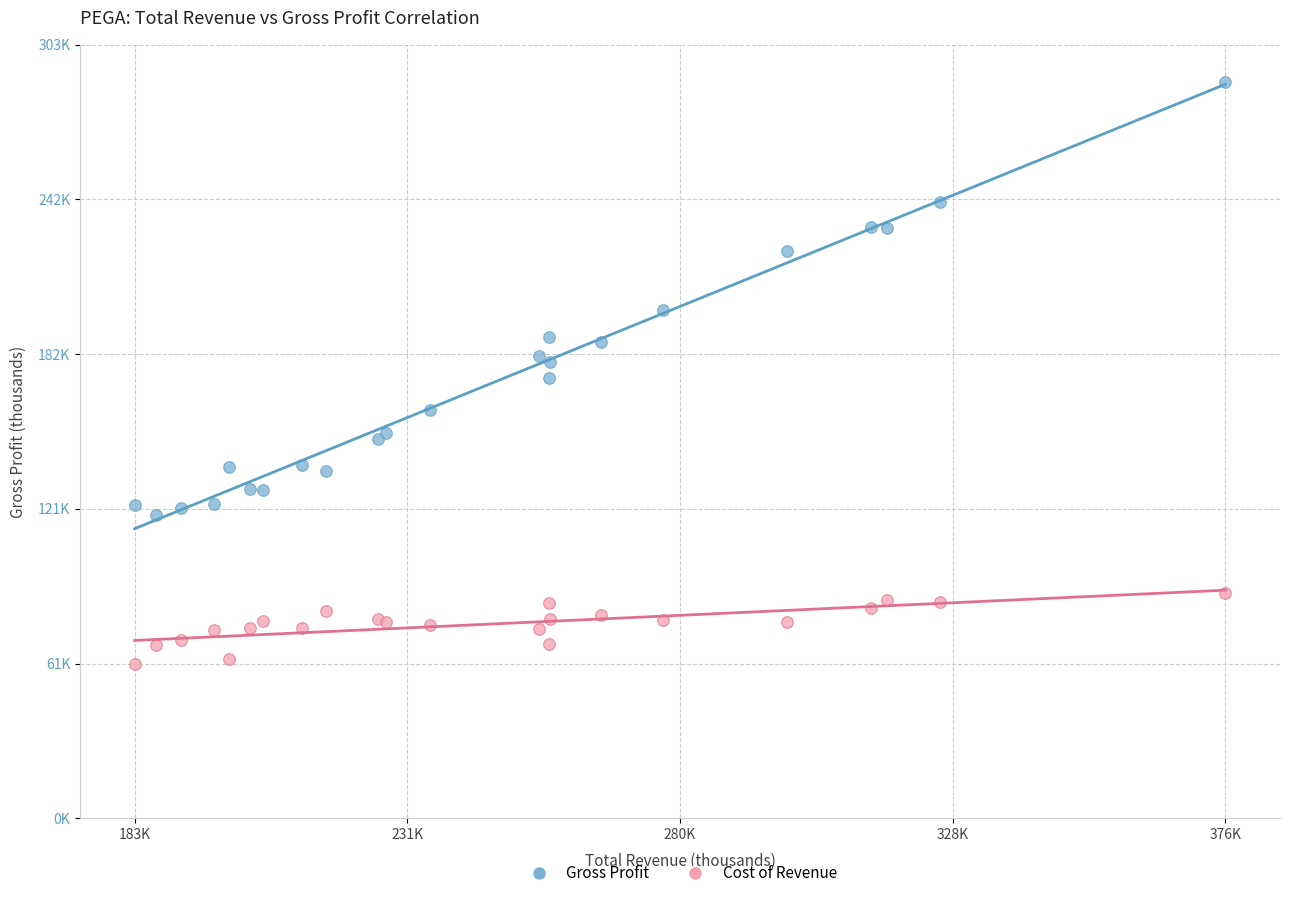

Which series reaches the minimum Y coordinate?

Cost of Revenue